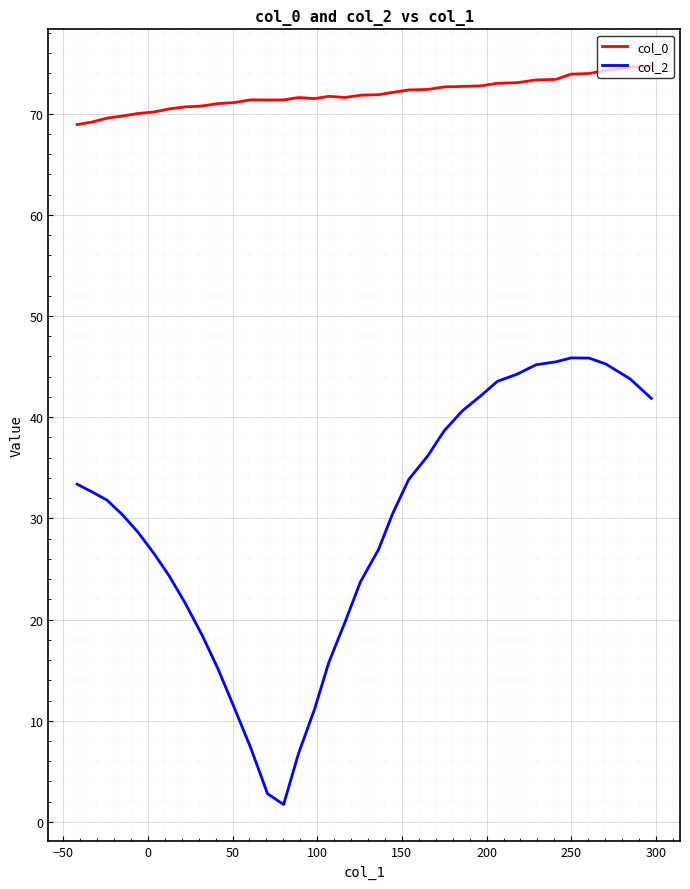

What is the lowest value of the col_2 series?

1.7